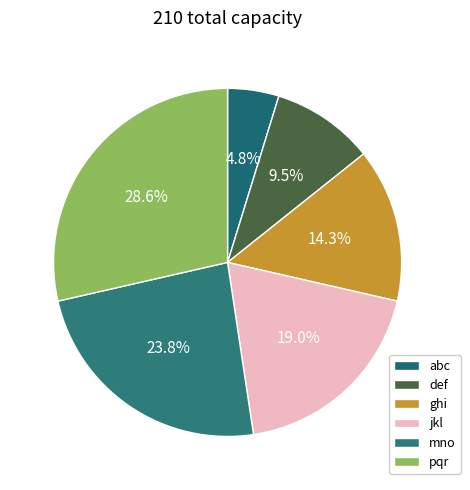

Which category has the smallest portion of the pie?

abc